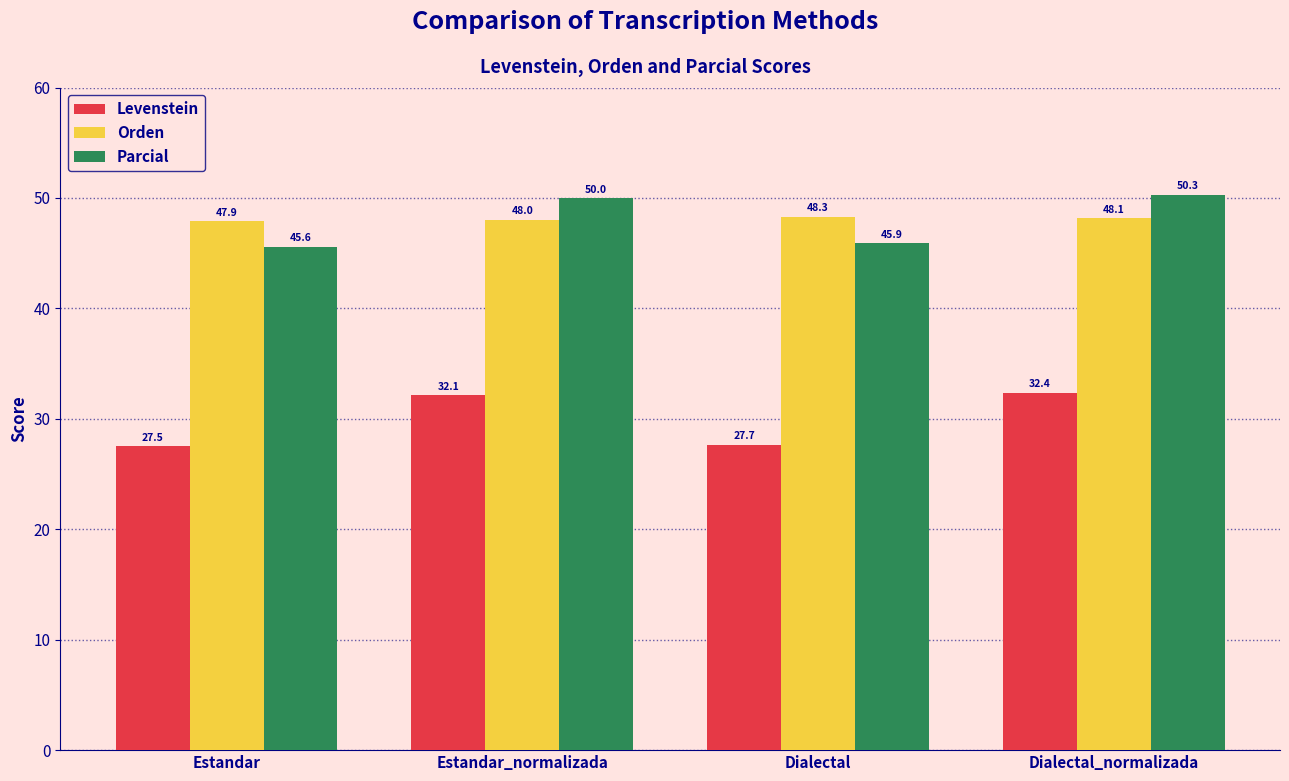

What is the greatest value displayed?

50.3